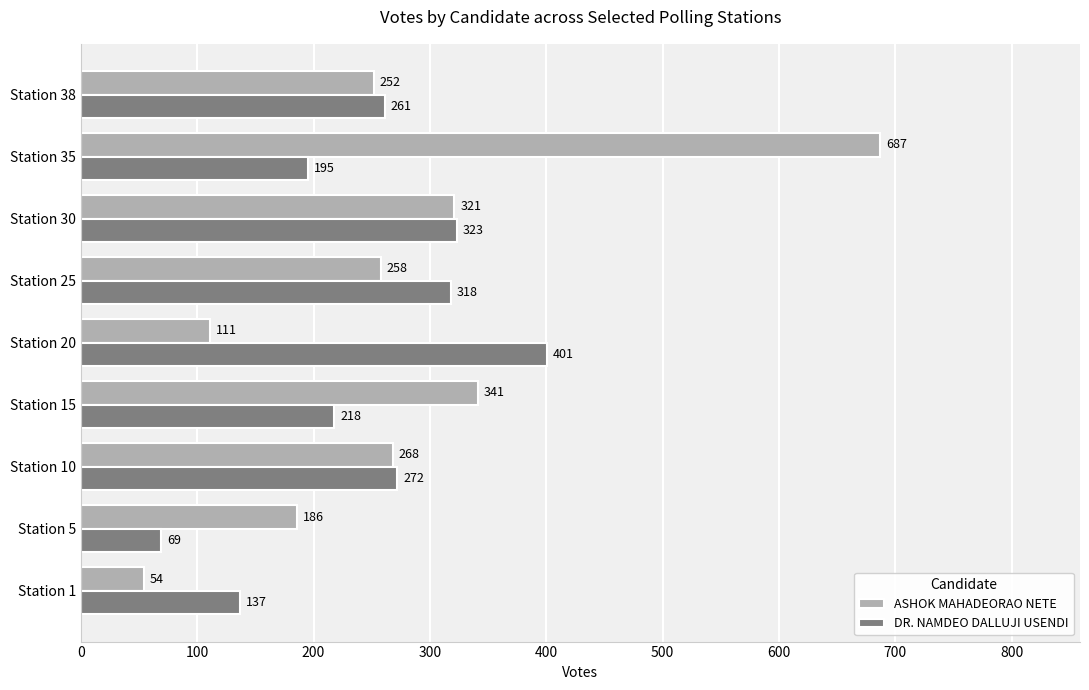

What is the difference between the second highest and second lowest values in the ASHOK MAHADEORAO NETE series?

230